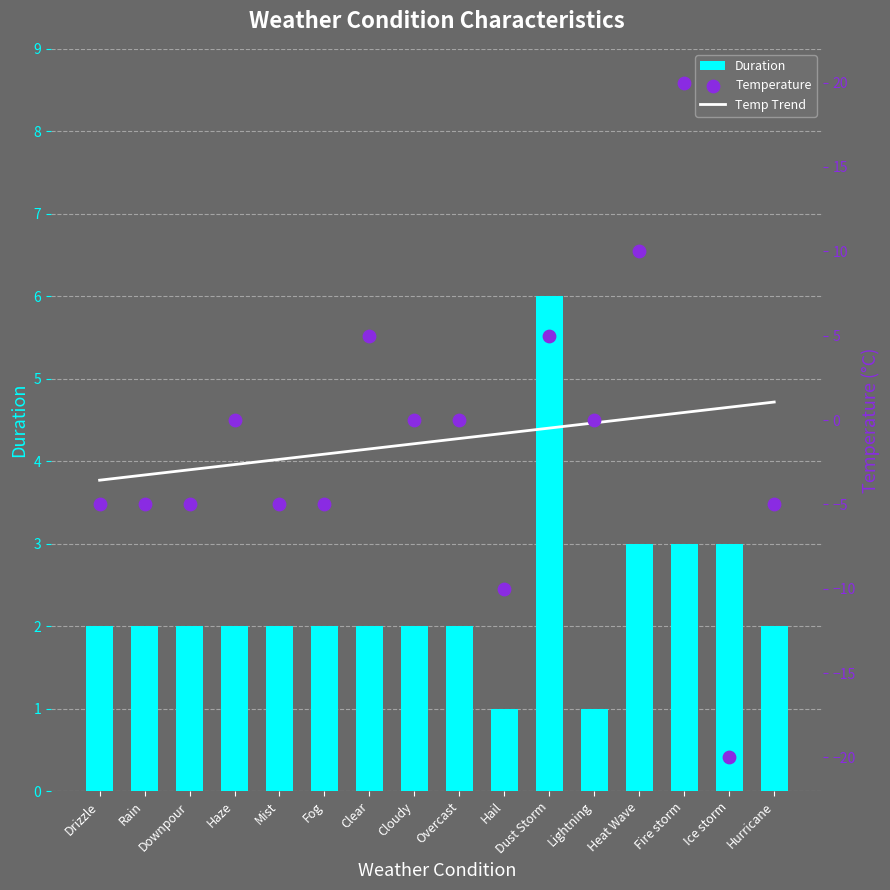

Which series contains the lowest Y value?

Temperature